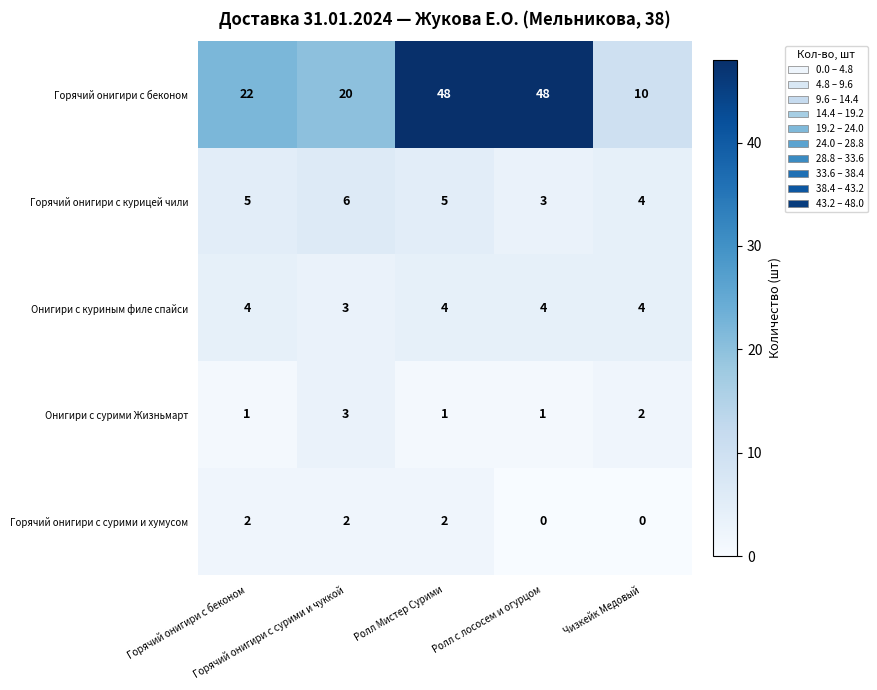

Which series has the largest range (max minus min)?

Горячий онигири с беконом